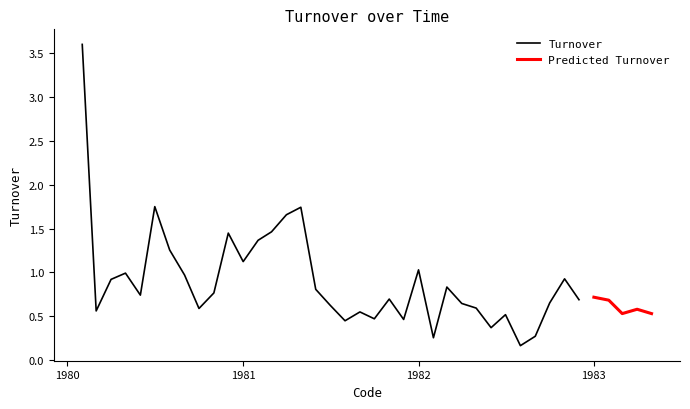

Is this an area chart (filled region under the line)?

No